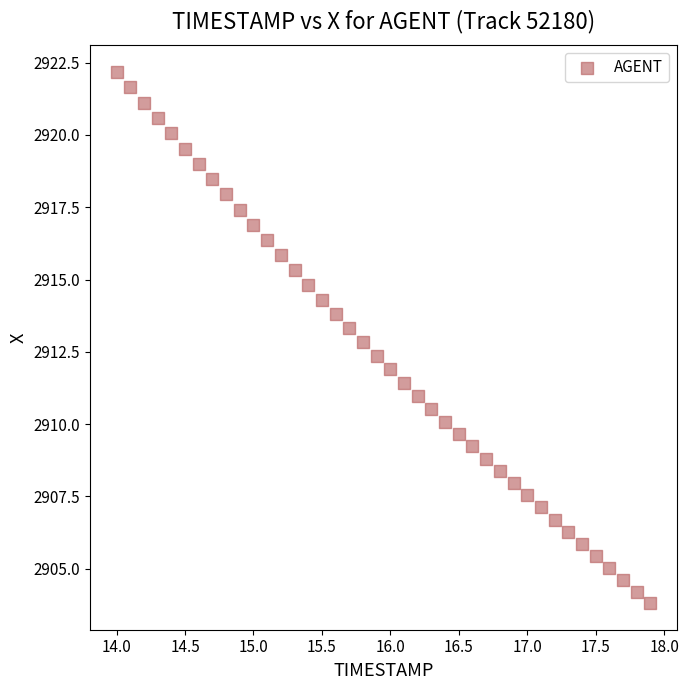

What is the range of X values (max minus min)?

3.9